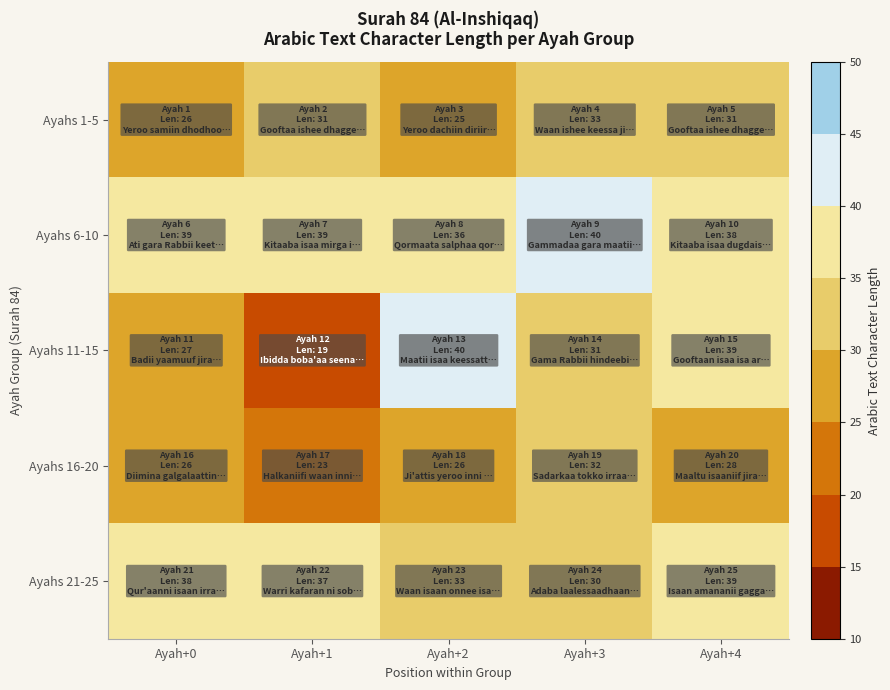

Reading left to right, extract all data points from this chart.

Ayahs 1-5: Ayah+0=26	Ayah+1=31	Ayah+2=25	Ayah+3=33	Ayah+4=31
Ayahs 6-10: Ayah+0=39	Ayah+1=39	Ayah+2=36	Ayah+3=40	Ayah+4=38
Ayahs 11-15: Ayah+0=27	Ayah+1=19	Ayah+2=40	Ayah+3=31	Ayah+4=39
Ayahs 16-20: Ayah+0=26	Ayah+1=23	Ayah+2=26	Ayah+3=32	Ayah+4=28
Ayahs 21-25: Ayah+0=38	Ayah+1=37	Ayah+2=33	Ayah+3=30	Ayah+4=39